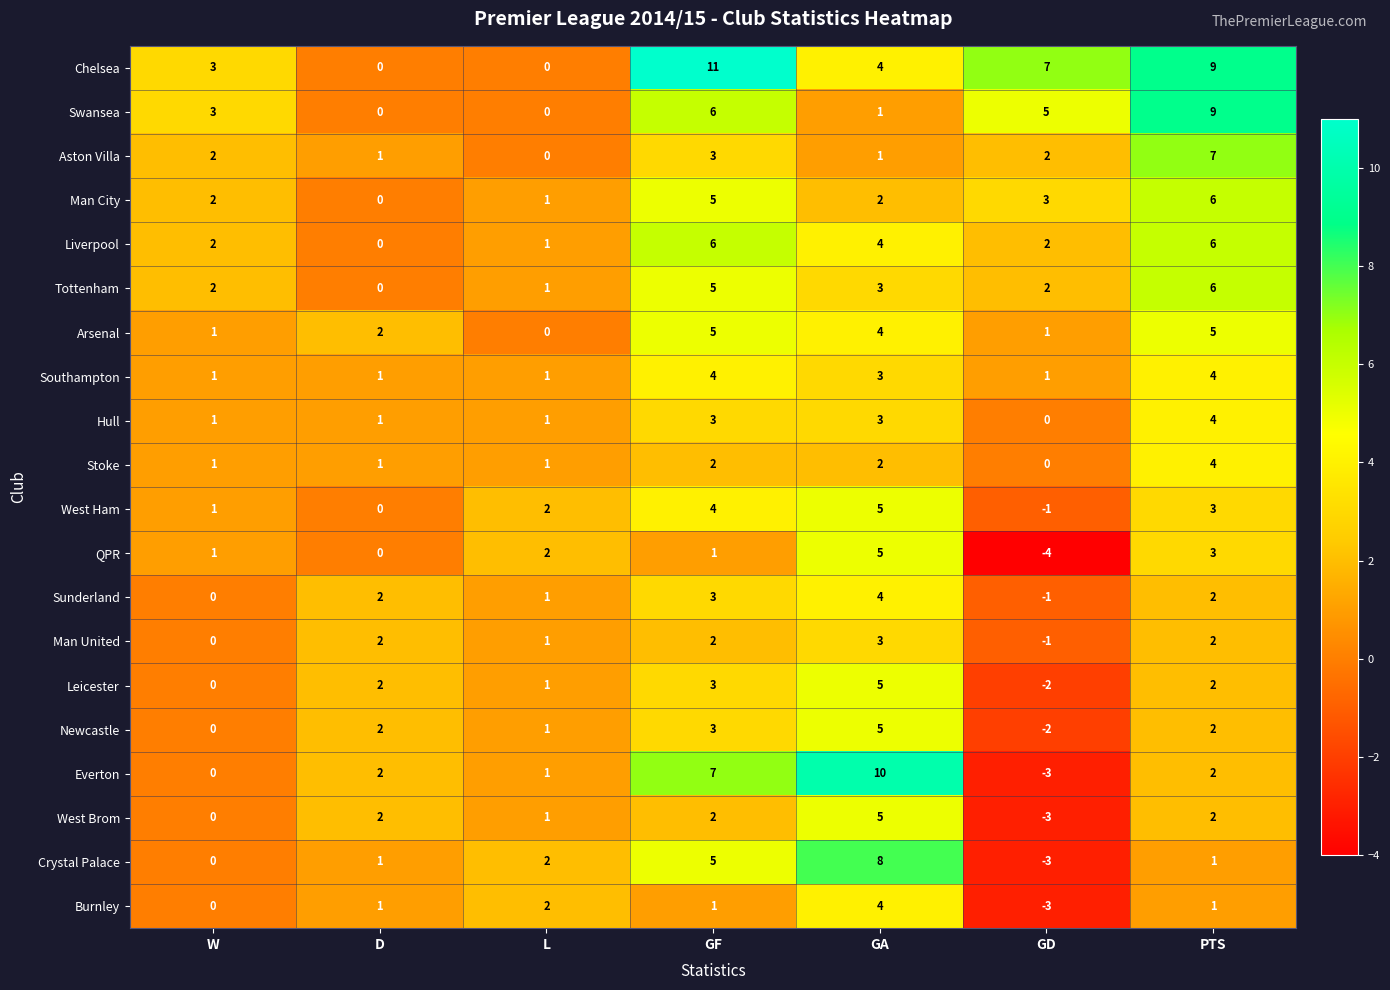

Which series changed the most between W and GA?

Everton